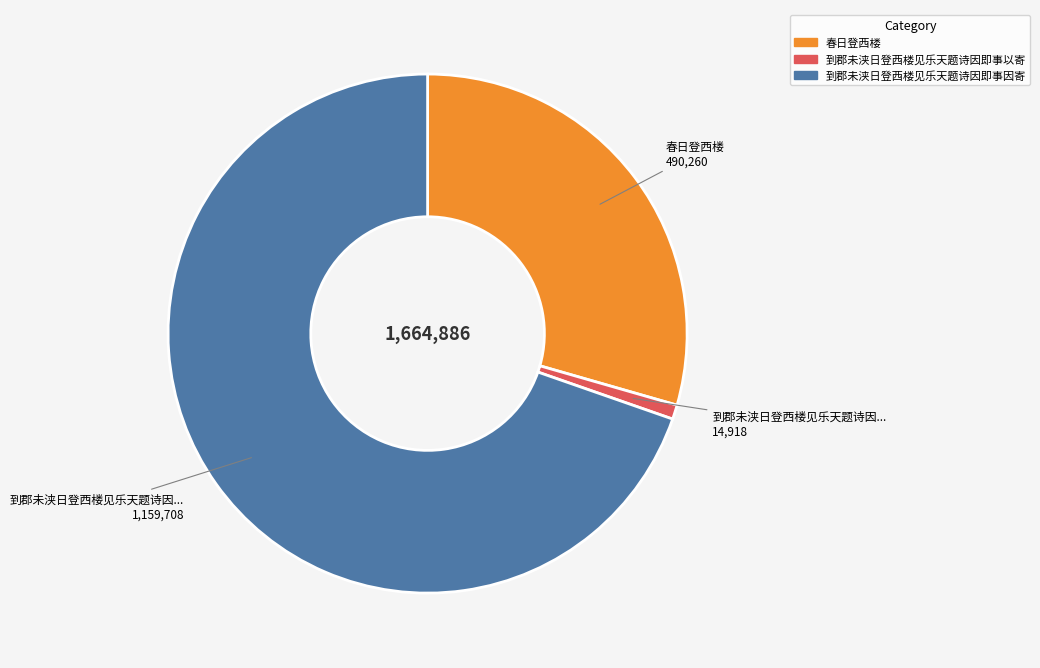

Count the number of slices in the pie.

3